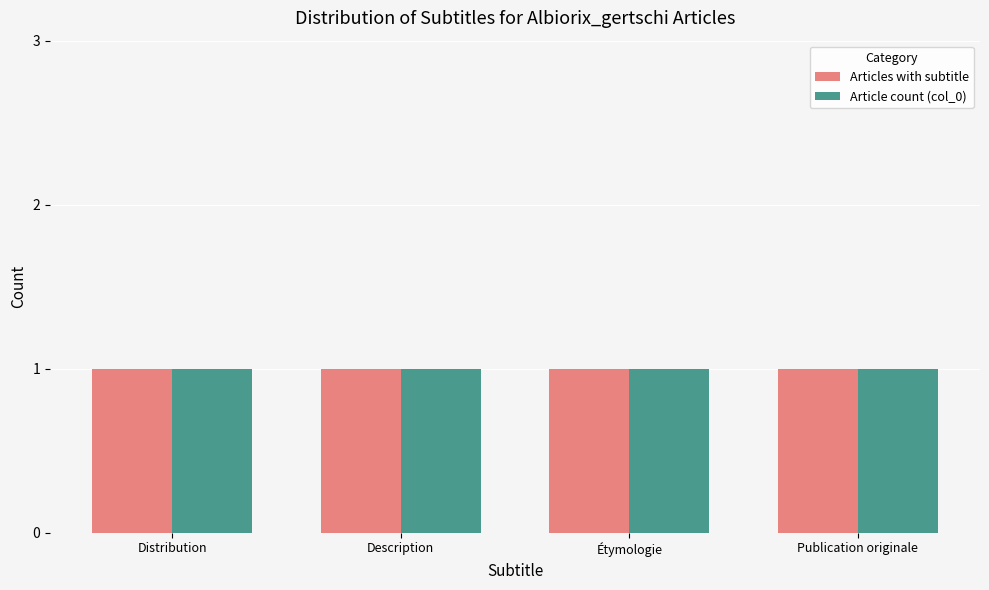

Is it true that Articles without subtitle equals 1 at Étymologie?

False